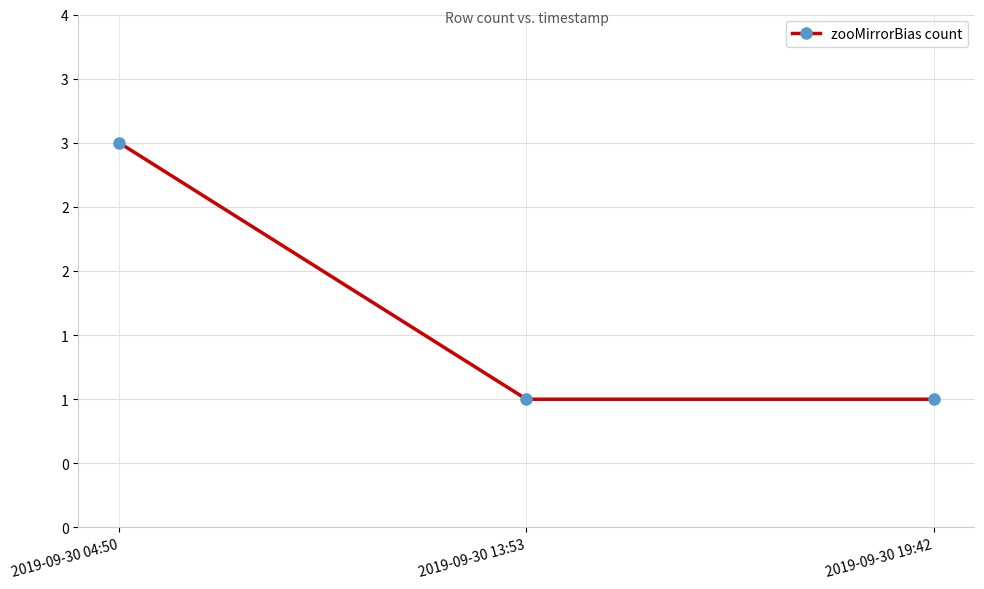

True or false: the data shows 3 at 2019-09-30 04:50.

True